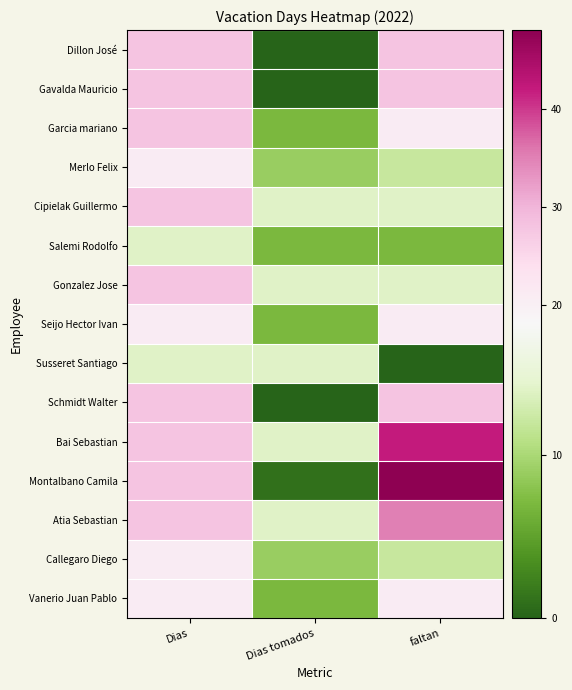

Rank the series at Dias from lowest to highest value.

Salemi Rodolfo, Susseret Santiago, Merlo Felix, Seijo Hector Ivan, Callegaro Diego, Vanerio Juan Pablo, Dillon José, Gavalda Mauricio, Garcia mariano, Cipielak Guillermo, Gonzalez Jose, Schmidt Walter, Bai Sebastian, Montalbano Camila, Atia Sebastian